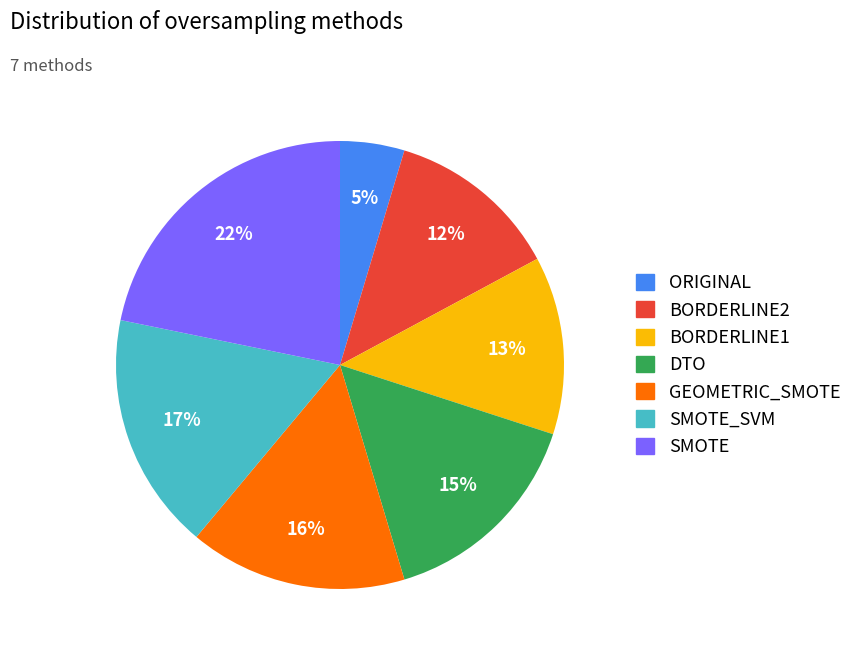

Does SMOTE account for over 50% of the chart?

No